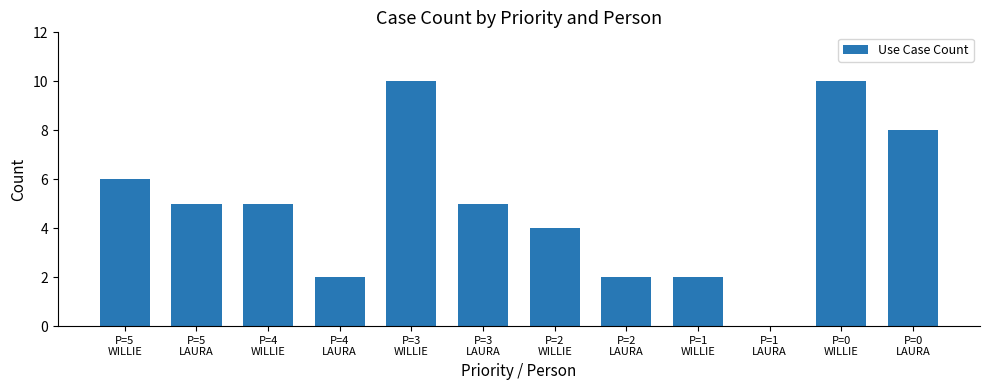

Reading right to left, what are all the values shown in this chart?

8	10	0	2	2	4	5	10	2	5	5	6